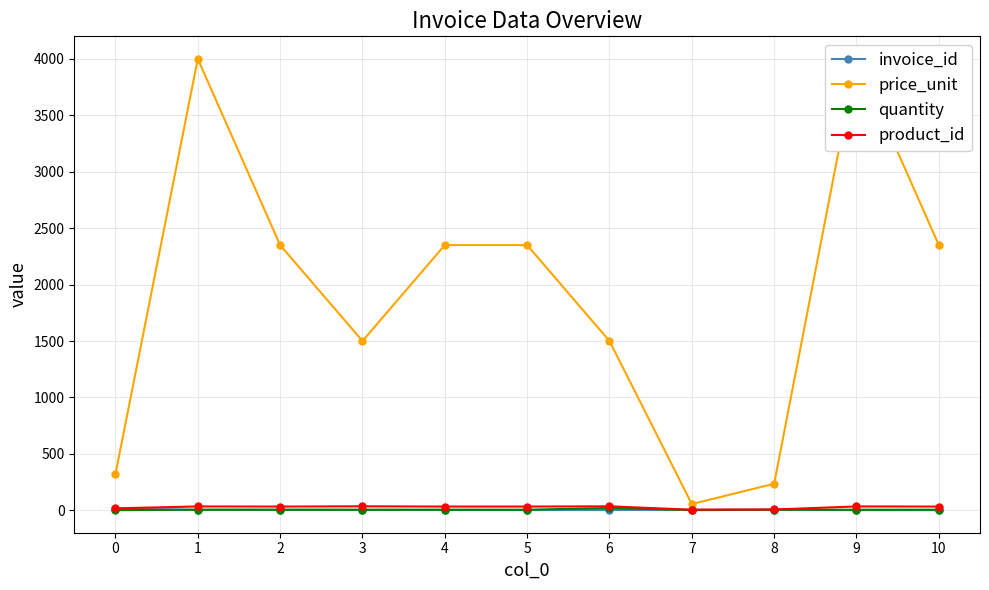

What is the maximum value for price_unit?

4000